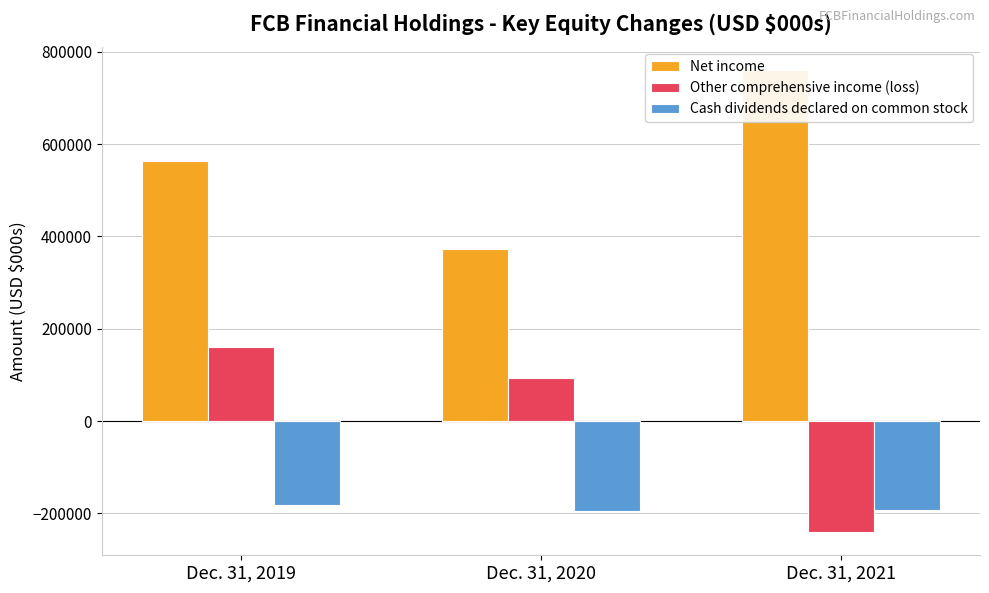

At which label does Net income first exceed 563780?

Dec. 31, 2021